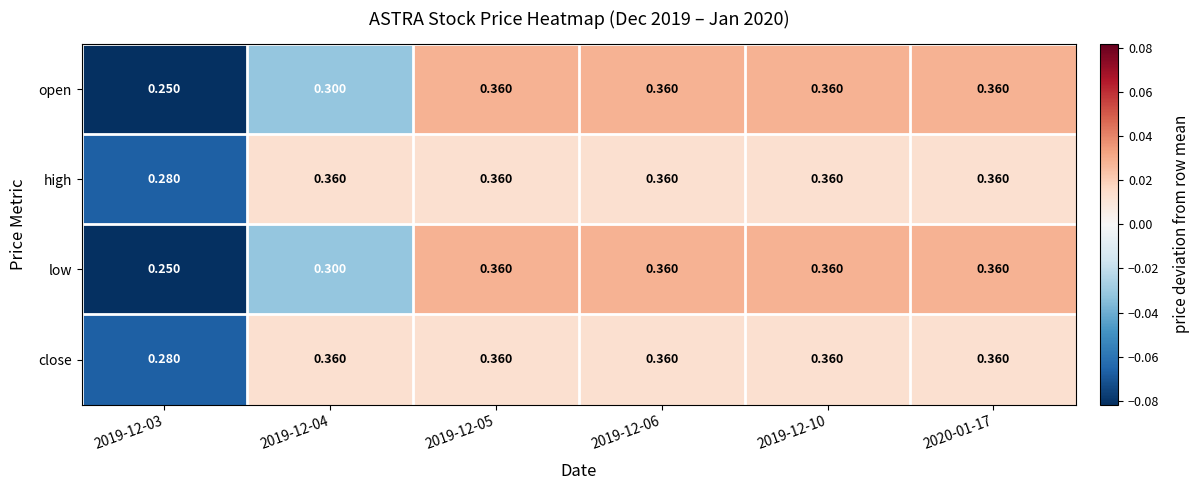

Is the value of close at 2019-12-10 greater than the value of low at 2019-12-04?

Yes